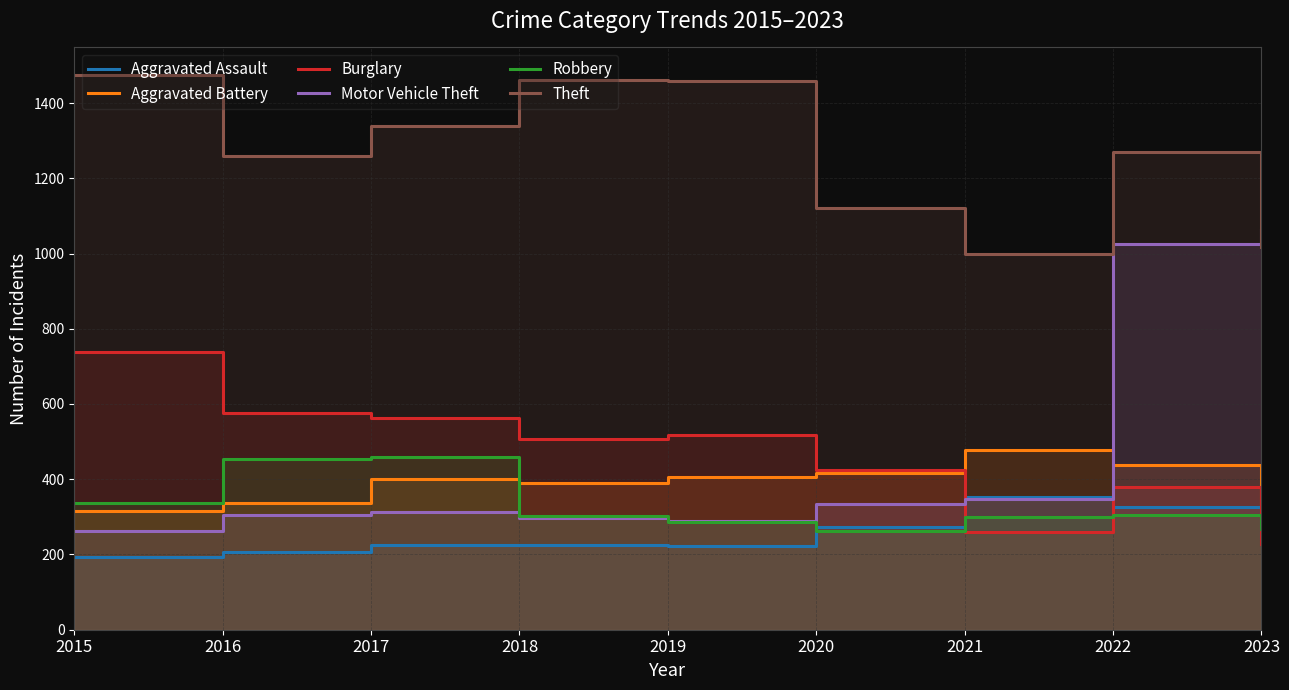

What is the sum of the Burglary values at 2018 and 2020?

931